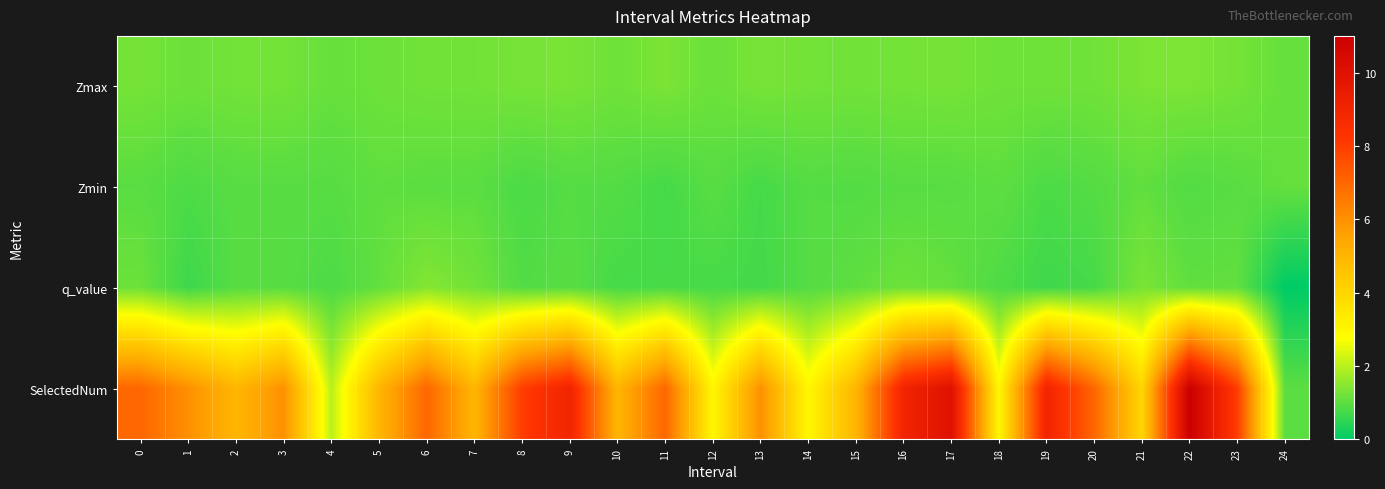

Which series has the largest total across all categories?

SelectedNum